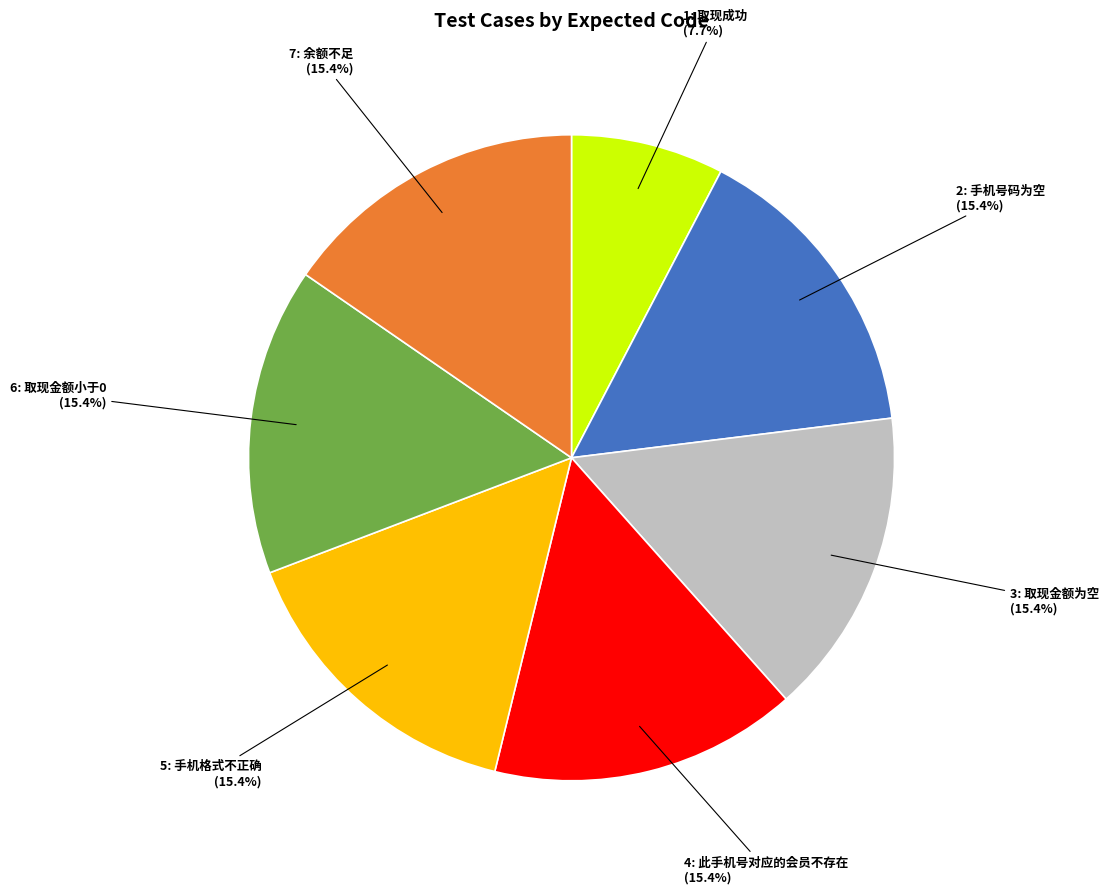

Approximately how many times larger is the value at 5: 手机格式不正确 compared to 3: 取现金额为空?

1.0